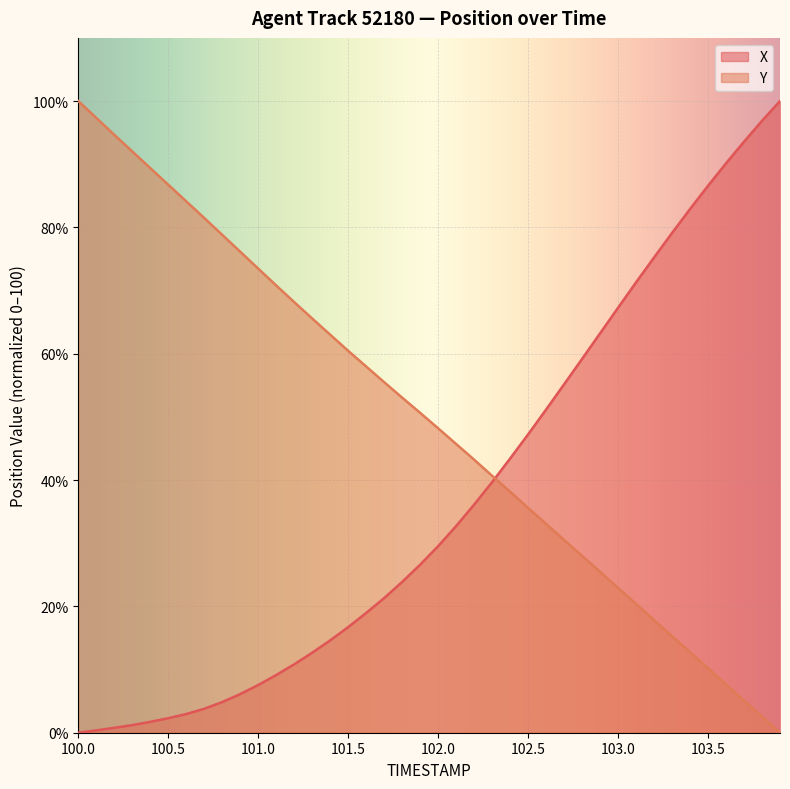

Is it true that Y equals 78.8 at 100.8?

True